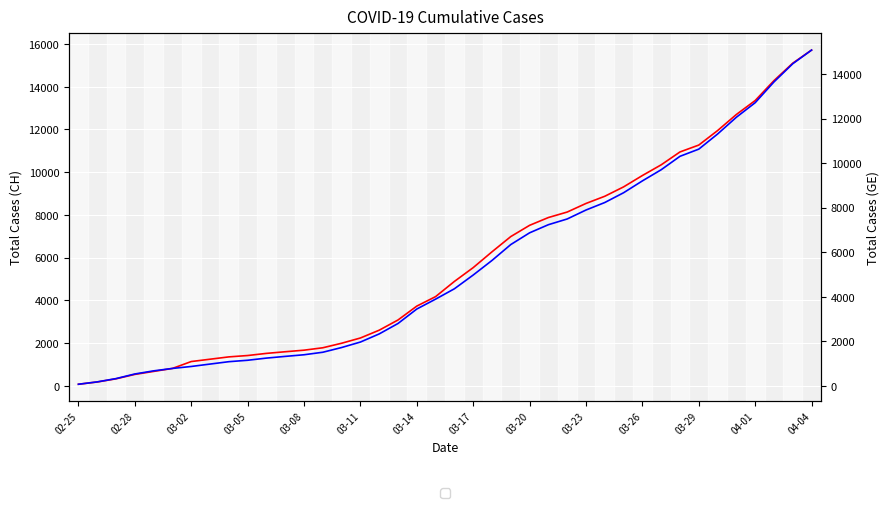

Where is CH_total nearest to the value 7895?

25